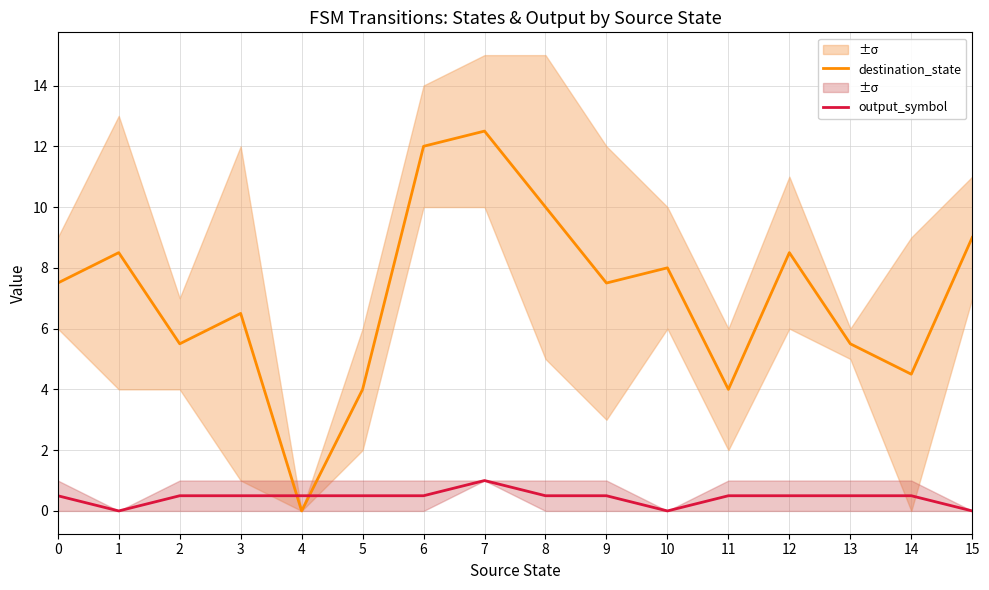

How many interior local valleys does the output_symbol series have?

2